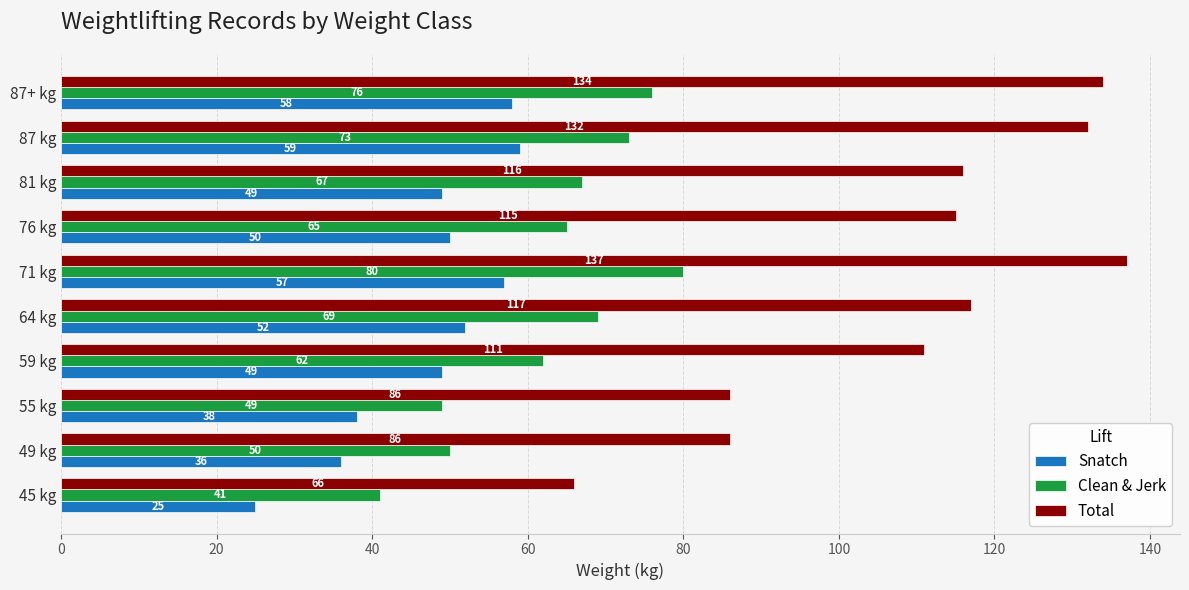

What is the difference between the second highest and second lowest values in the Clean & Jerk series?

27